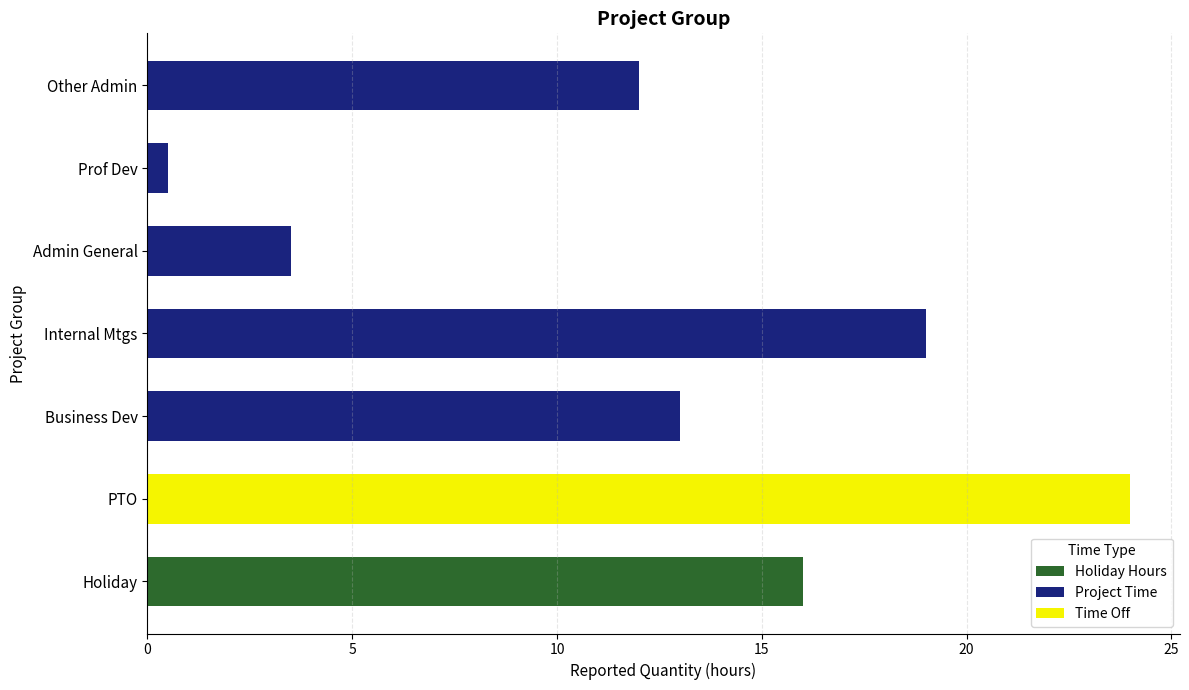

The Holiday Hours series shows 0.0 at Business Dev. True or false?

True